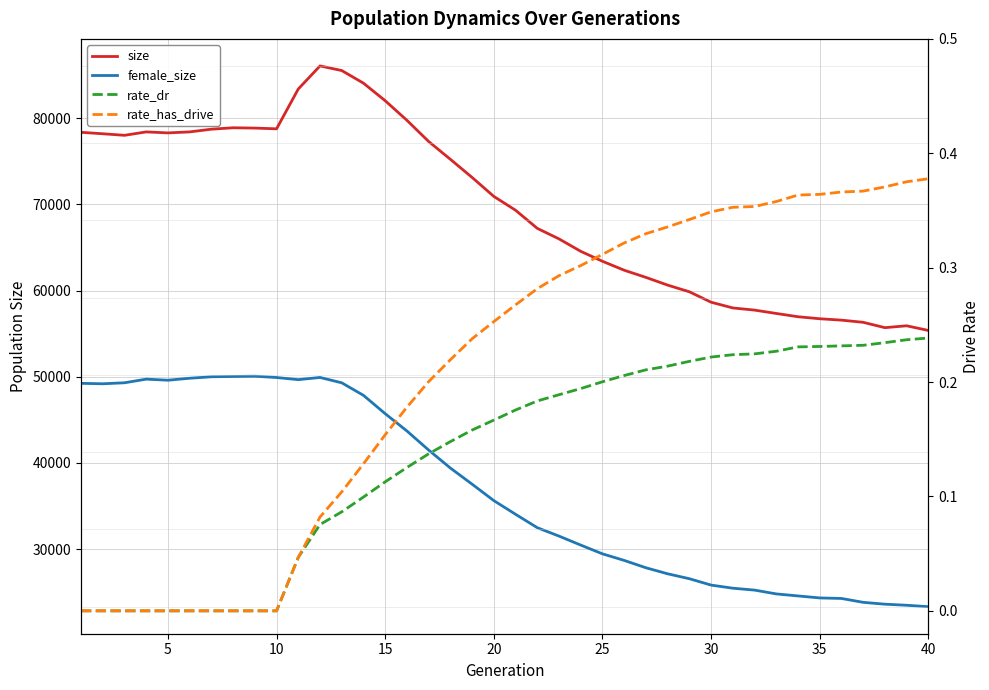

What is the highest value of the rate_dr series?

0.2